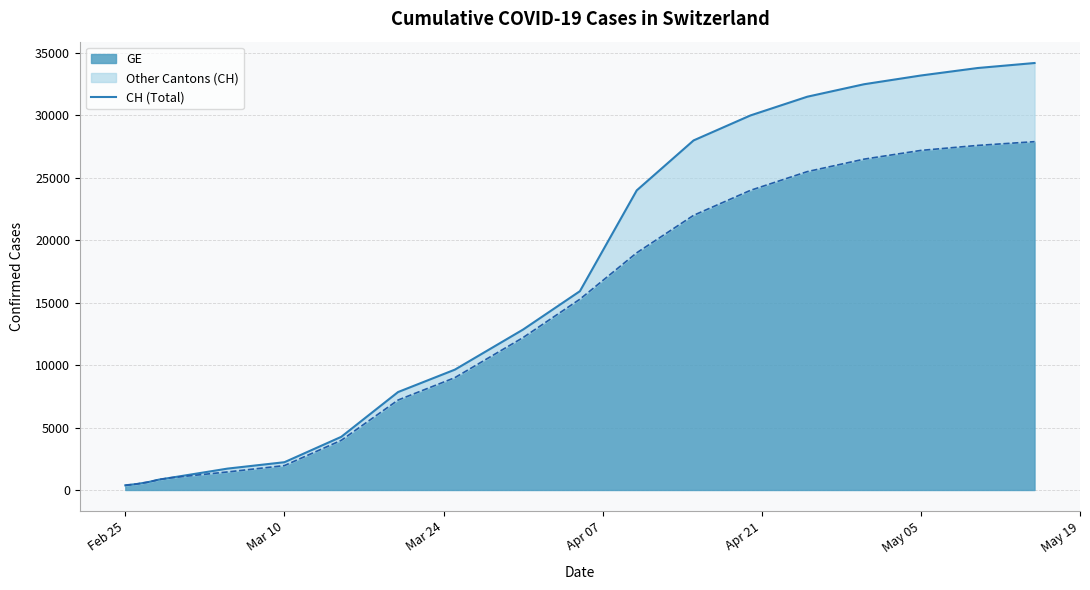

What is the maximum value for GE?

27900